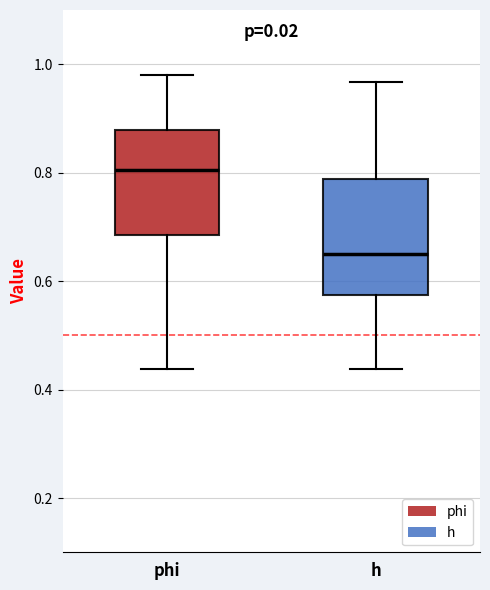

Where does the upper whisker of the box for phi end on the y-axis? The values are not printed on the chart, so give them approximately, as read against the axis.

0.98